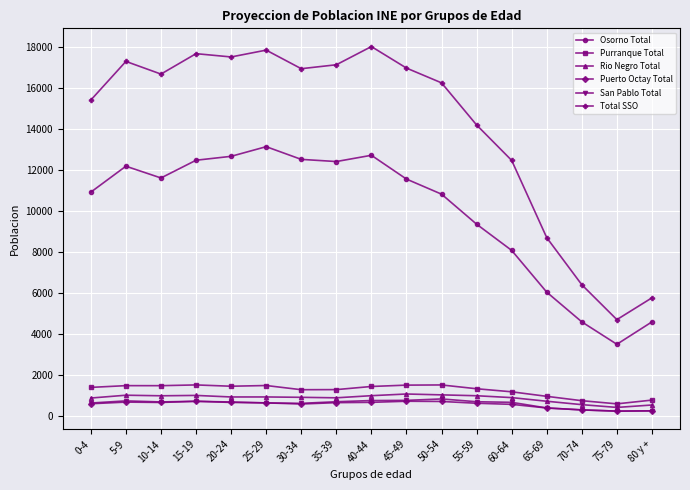

Between 10-14 and 20-24, which series saw the biggest shift?

Osorno Total